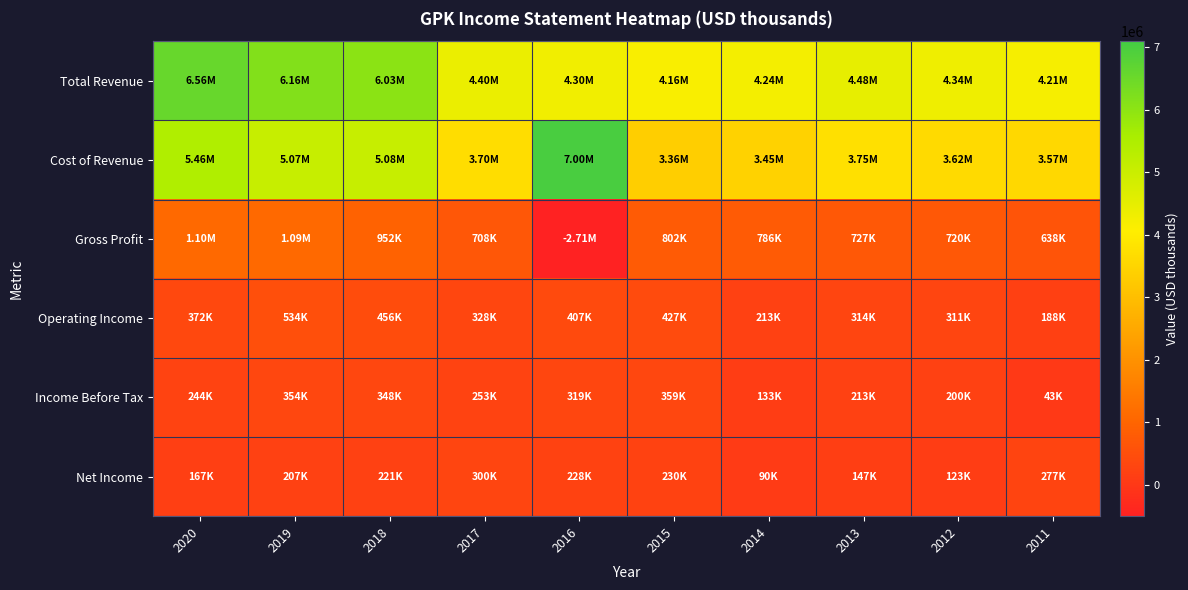

Reading right to left, transcribe all the data shown in this chart.

Total Revenue: 2011=4206300	2012=4337100	2013=4478100	2014=4240500	2015=4160200	2016=4298100	2017=4403700	2018=6029400	2019=6160100	2020=6559900
Cost of Revenue: 2011=3568800	2012=3617500	2013=3751000	2014=3454600	2015=3357700	2016=7003400	2017=3696200	2018=5077000	2019=5067500	2020=5459700
Gross Profit: 2011=637500	2012=719600	2013=727100	2014=785900	2015=802500	2016=-2705300	2017=707500	2018=952400	2019=1092600	2020=1100200
Operating Income: 2011=188200	2012=311400	2013=314500	2014=213400	2015=427100	2016=407400	2017=327900	2018=456300	2019=534100	2020=371800
Income Before Tax: 2011=43300	2012=200300	2013=212600	2014=132700	2015=359300	2016=319400	2017=253000	2018=347500	2019=354000	2020=244000
Net Income: 2011=276900	2012=122600	2013=146600	2014=89700	2015=230100	2016=228000	2017=300200	2018=221100	2019=206800	2020=167300